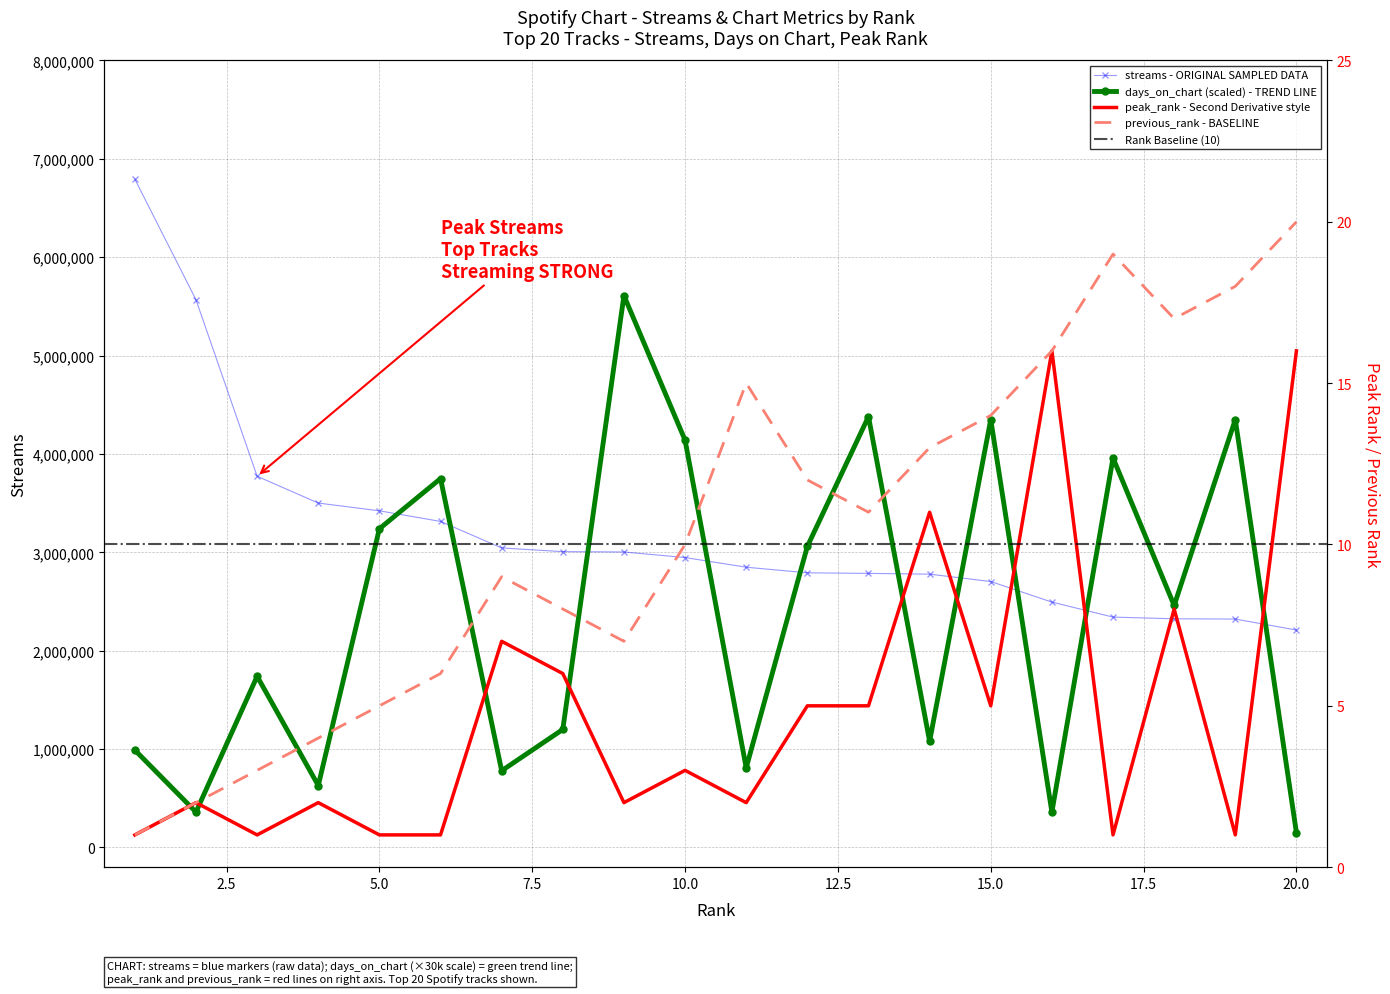

At which category is the sum across all series the highest?

9